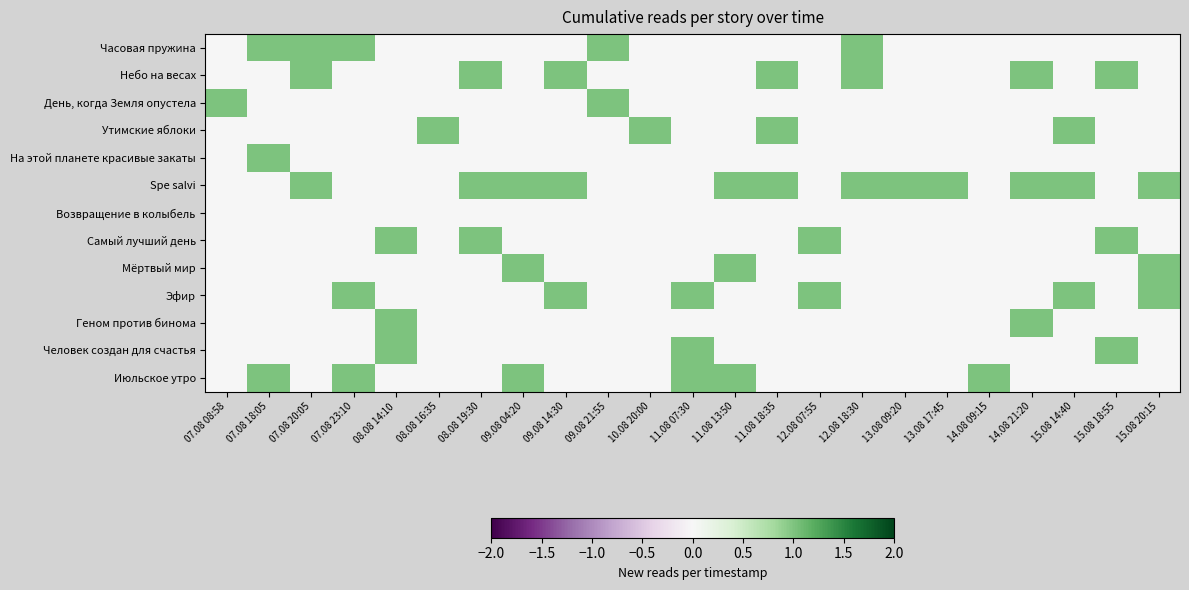

Which series has the largest total across all categories?

Spe salvi